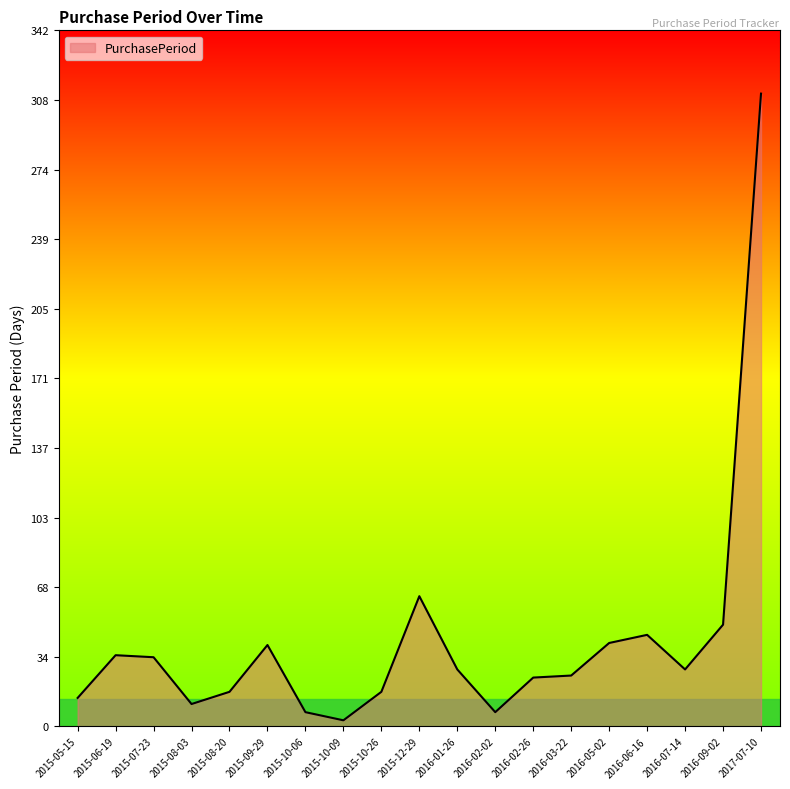

How many lines are shown in the chart?

1